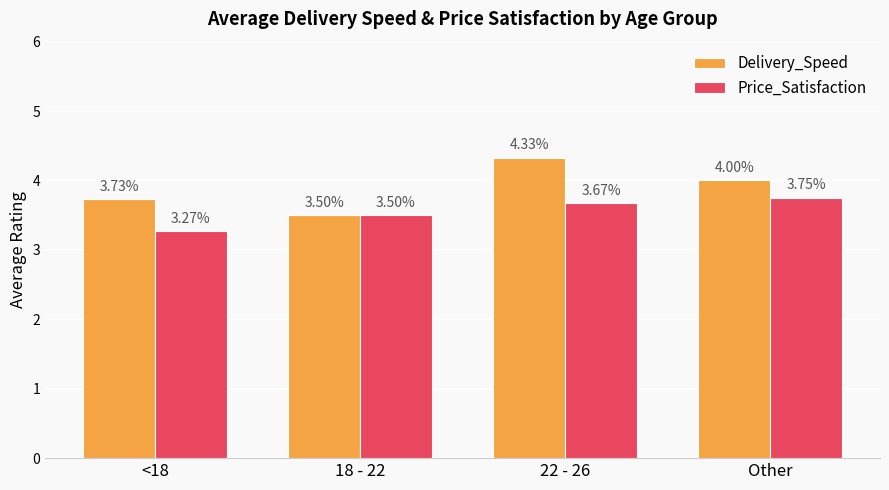

How many bars are there in each group?

2